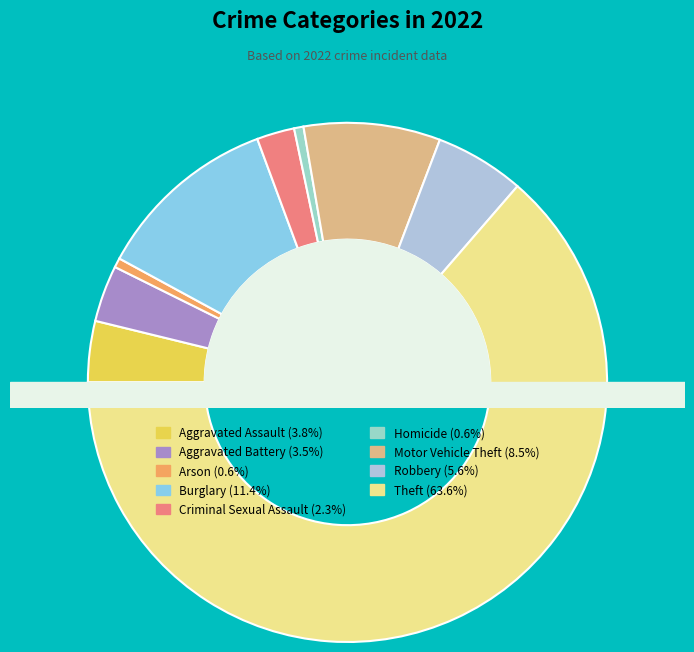

Rank the categories by value from lowest to highest.

Arson, Homicide, Criminal Sexual Assault, Aggravated Battery, Aggravated Assault, Robbery, Motor Vehicle Theft, Burglary, Theft